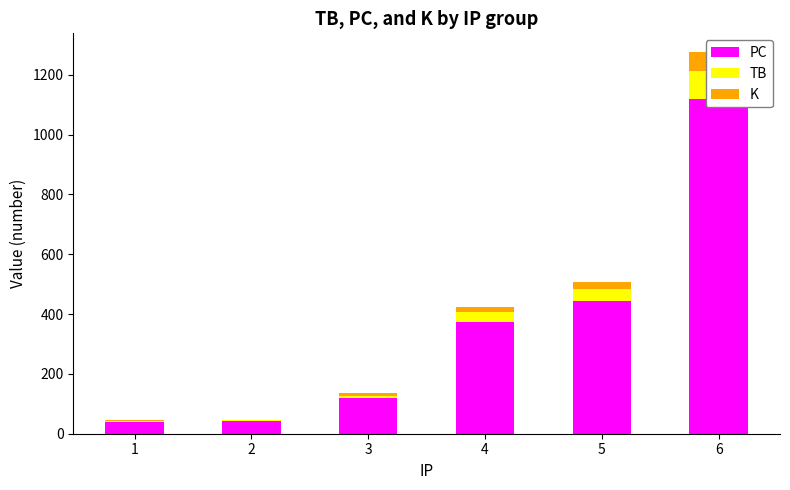

Count the number of categories in the chart.

6